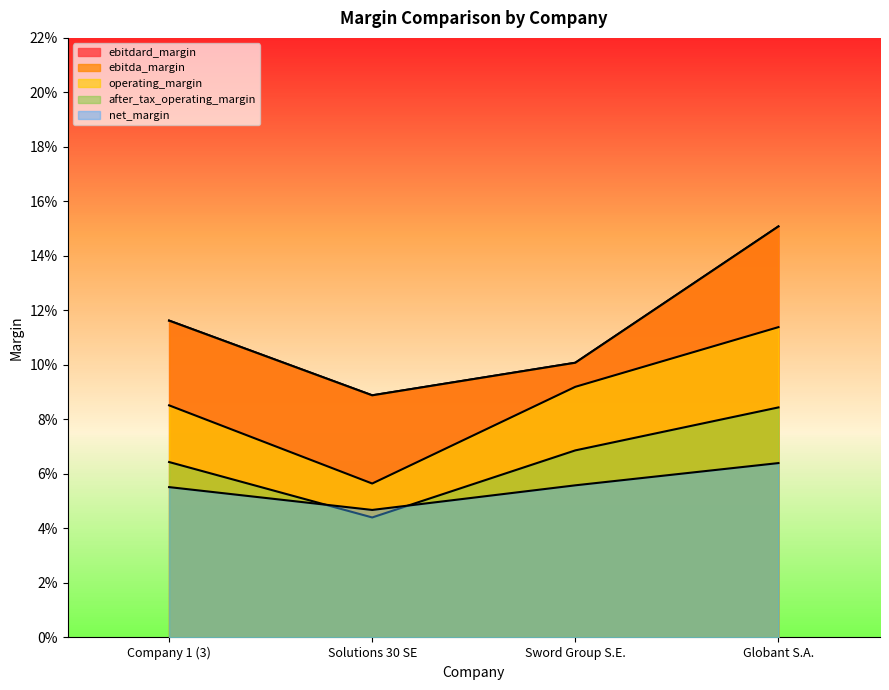

Does the chart display data point markers on the line(s)?

No